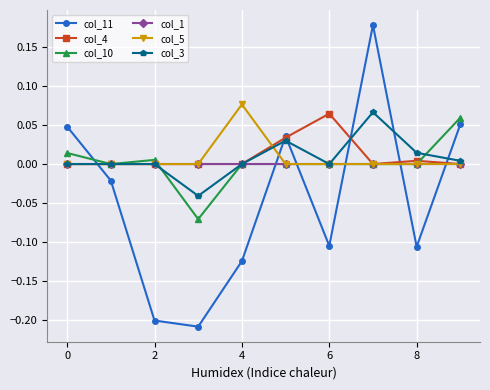

How many intersections are there between col_11 and col_5?

6